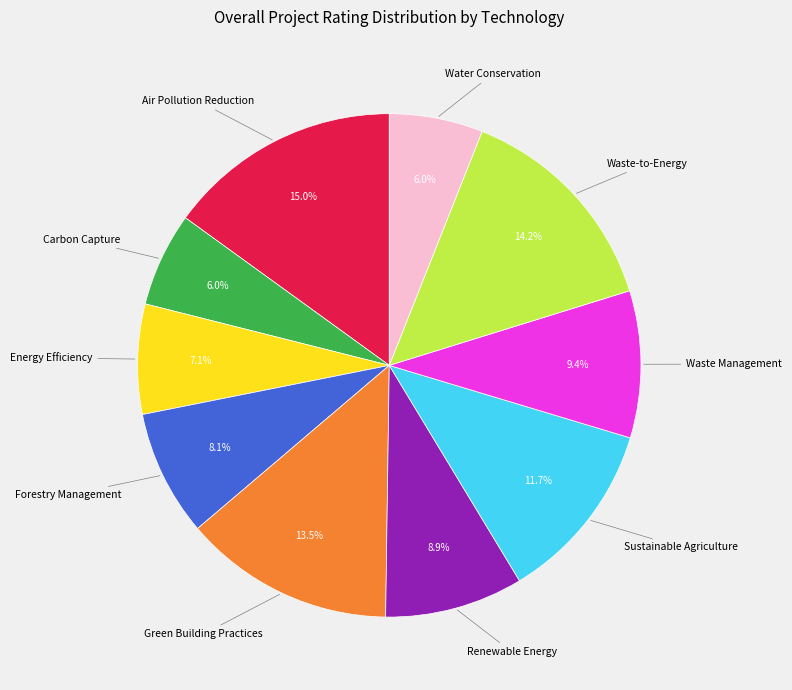

To the nearest percent, what portion does Waste Management represent?

9%